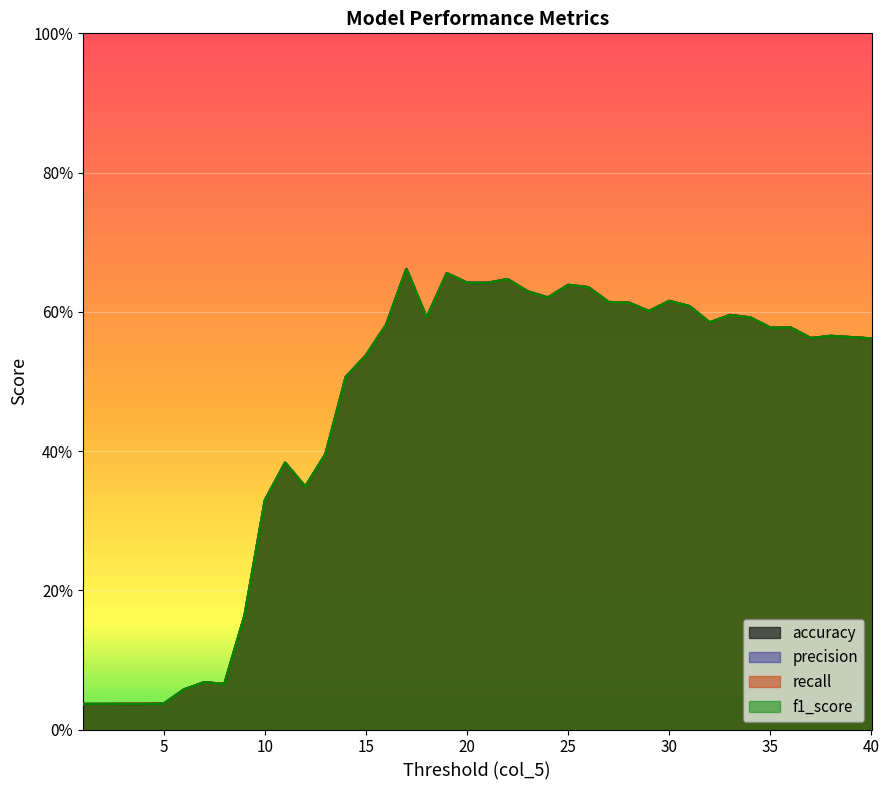

True or false: precision has a value of 0.6 at 31.

True